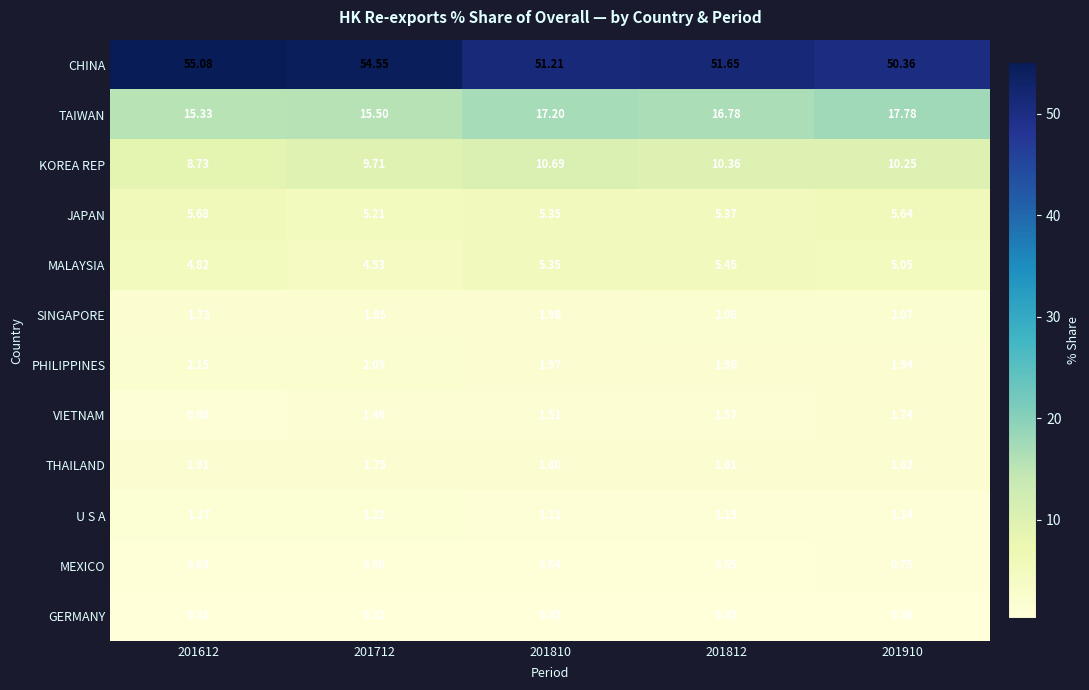

List the series in order of their peak value, lowest first.

GERMANY, MEXICO, U S A, VIETNAM, THAILAND, SINGAPORE, PHILIPPINES, MALAYSIA, JAPAN, KOREA REP, TAIWAN, CHINA